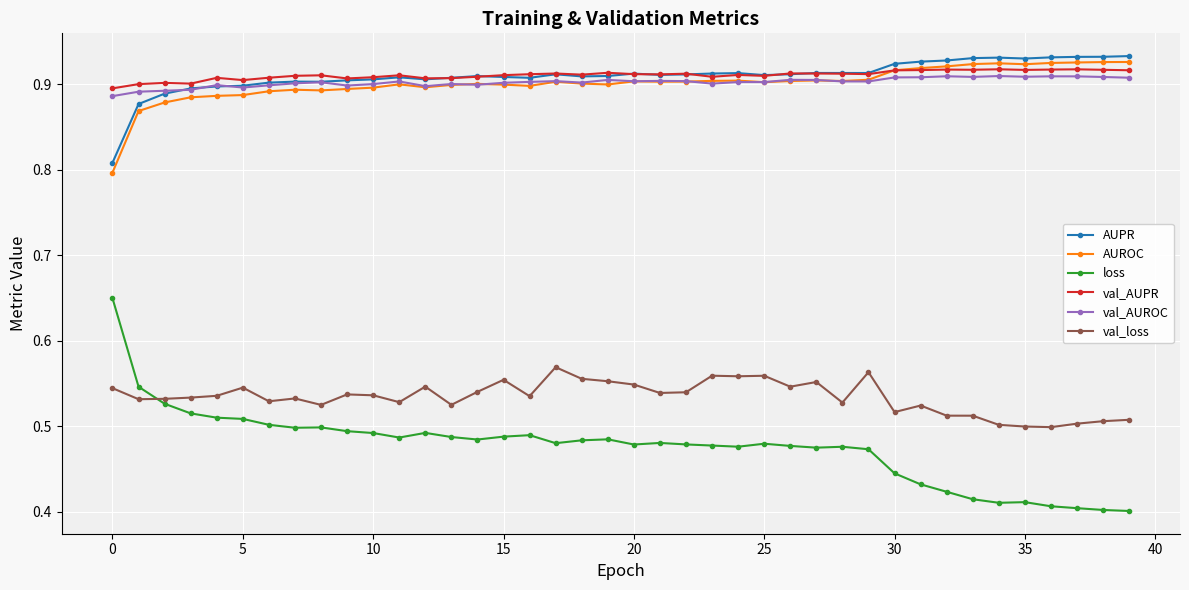

True or false: val_AUPR and loss cross at least once.

False